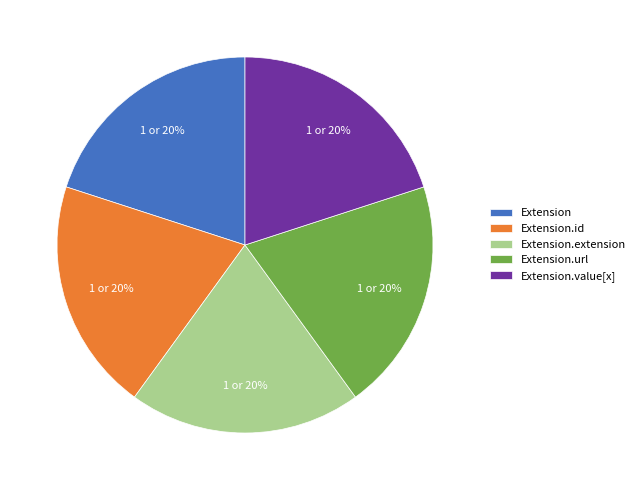

How many slices are in this pie chart?

5